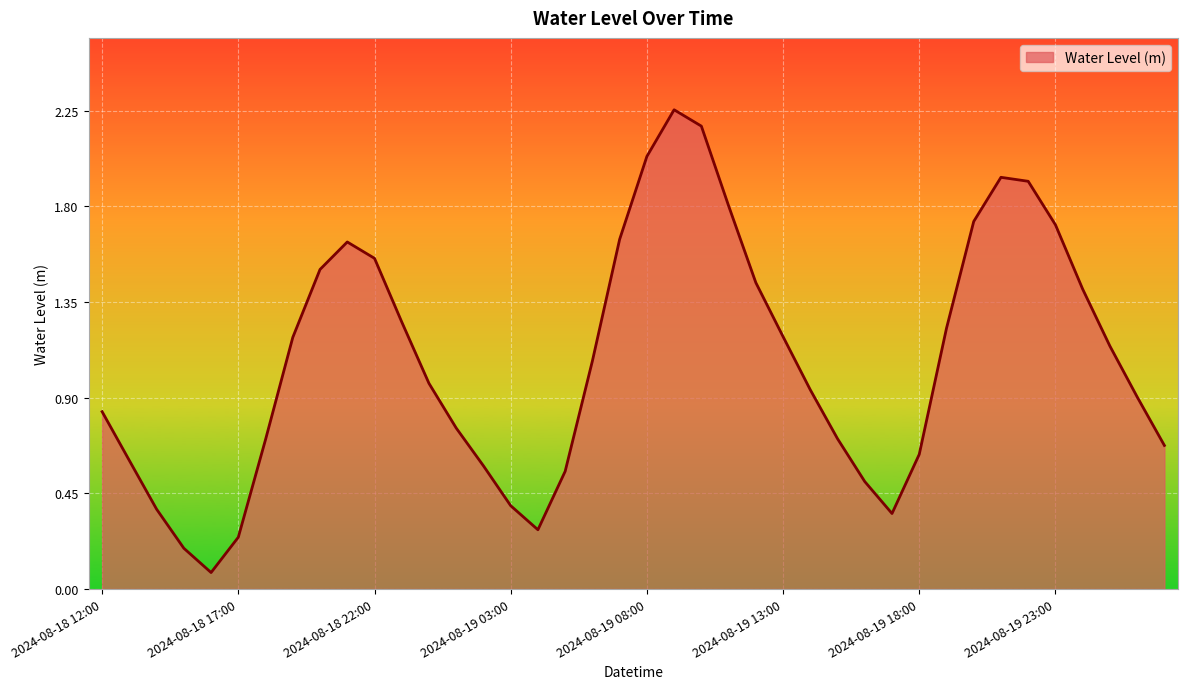

Does the chart display data point markers on the line(s)?

No